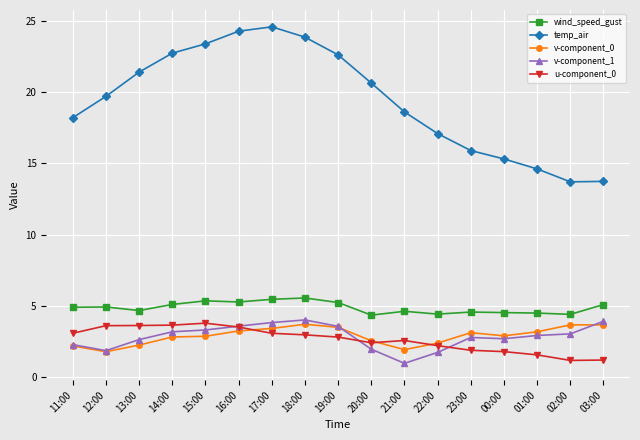

Which series has the largest range (max minus min)?

temp_air